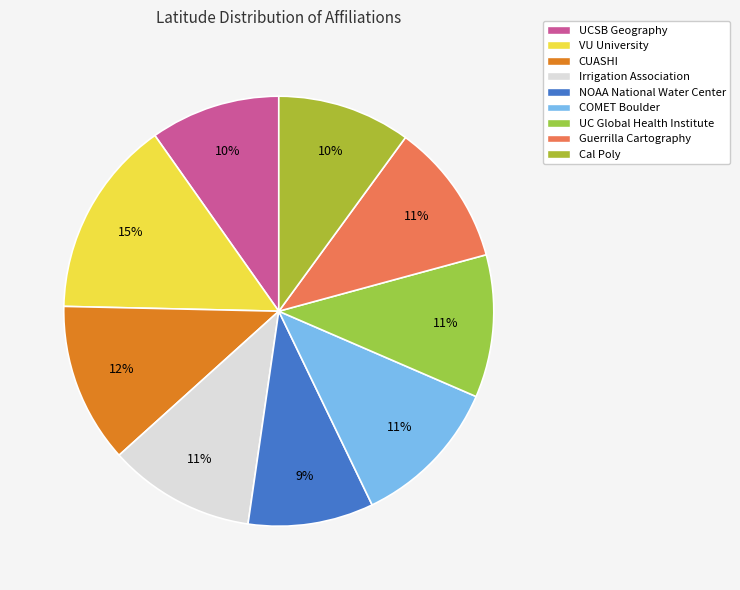

Which has a higher value, UCSB Geography or VU University?

VU University